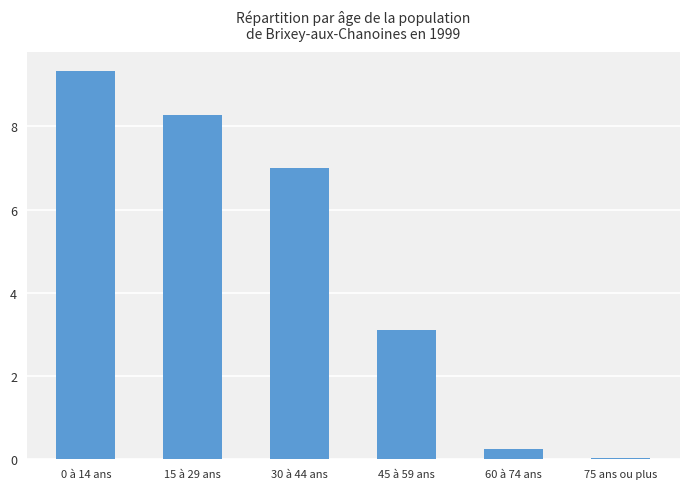

Are the bars horizontal?

No